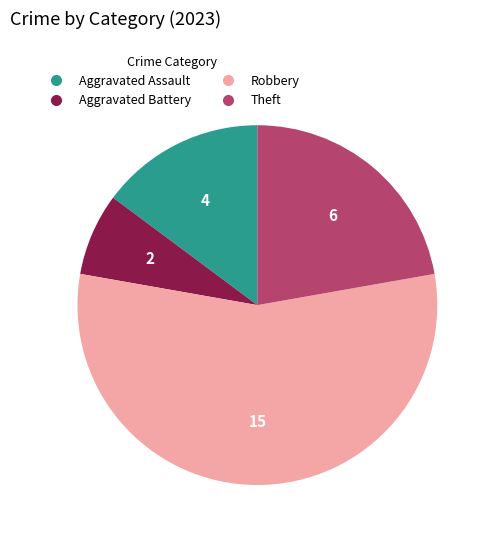

Rank the categories by value from lowest to highest.

Aggravated Battery, Aggravated Assault, Theft, Robbery